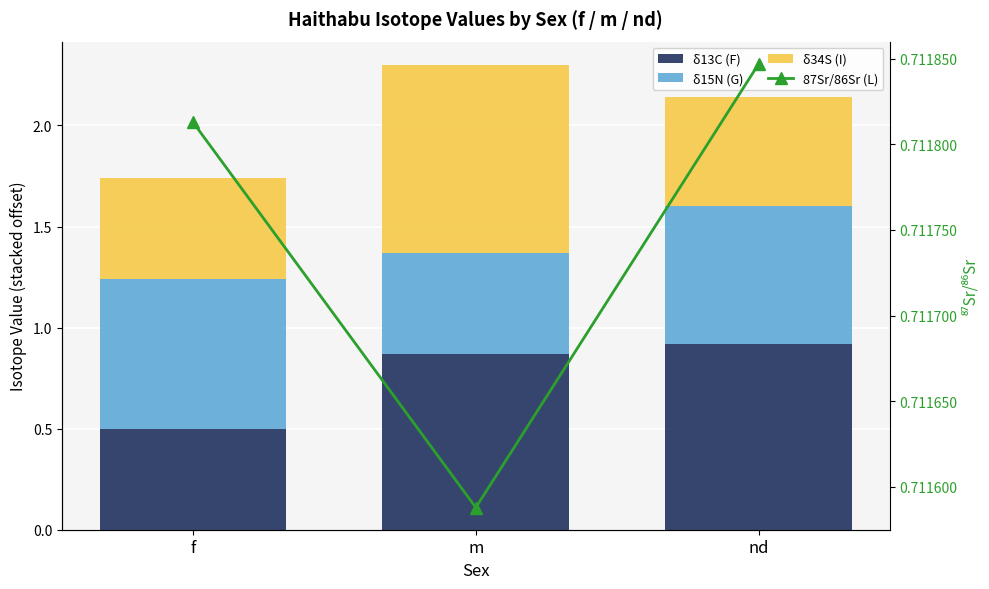

Where is 87Sr/86Sr (L) nearest to the value 0?

m